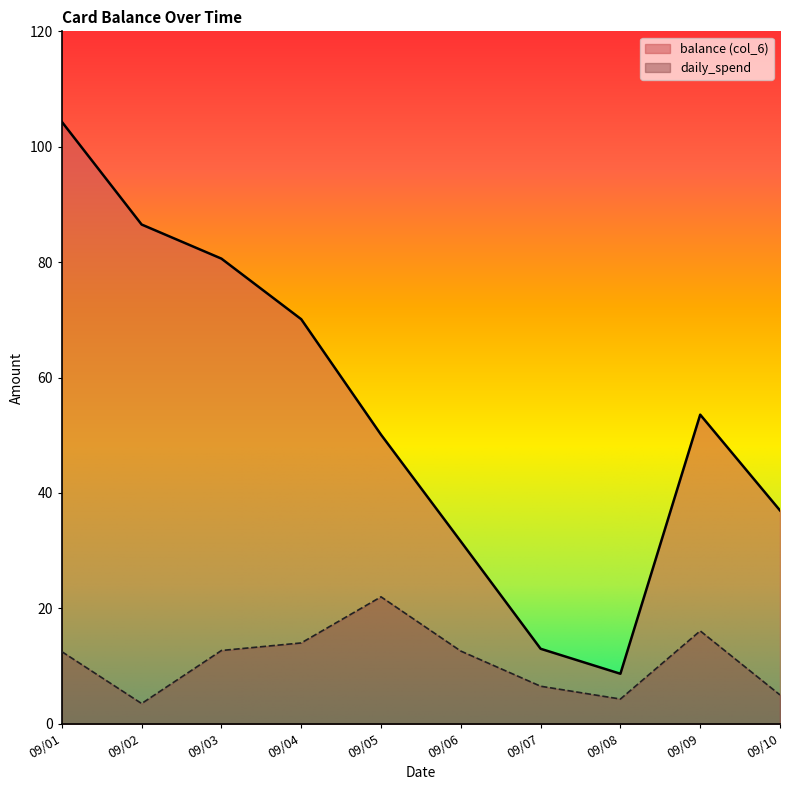

In daily_spend, how many points are higher than both neighbors (excluding endpoints)?

2